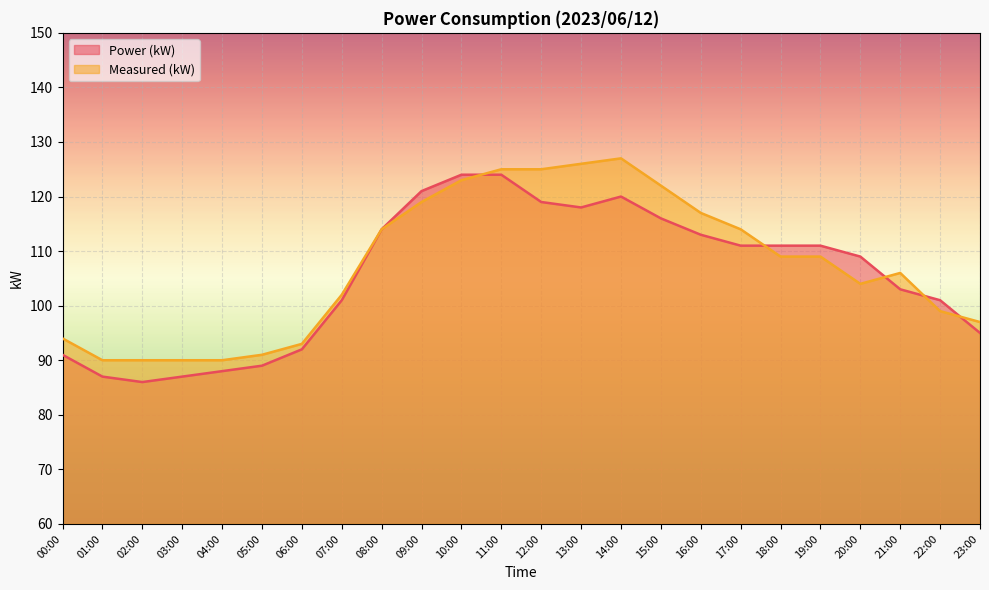

What is the spread (max minus min) of values at 06:00?

1